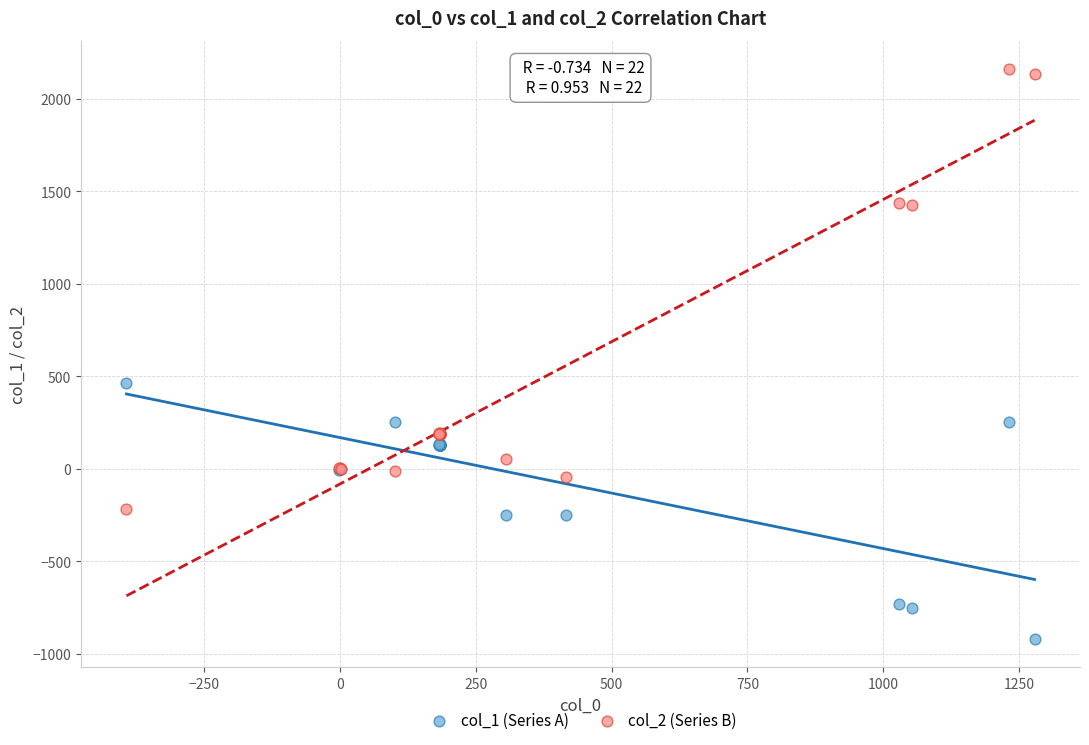

Which series contains the lowest Y value?

col_1 (Series A)